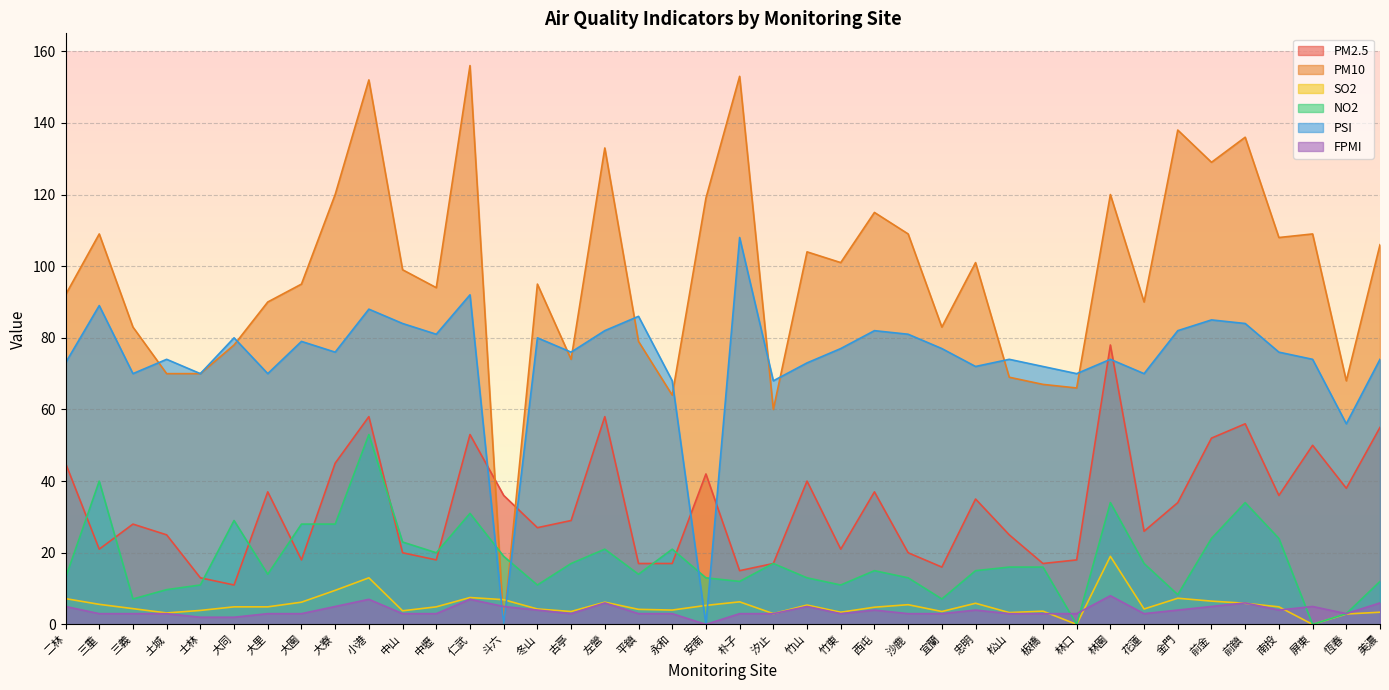

What is the sum of all PM2.5 values?

1304.0